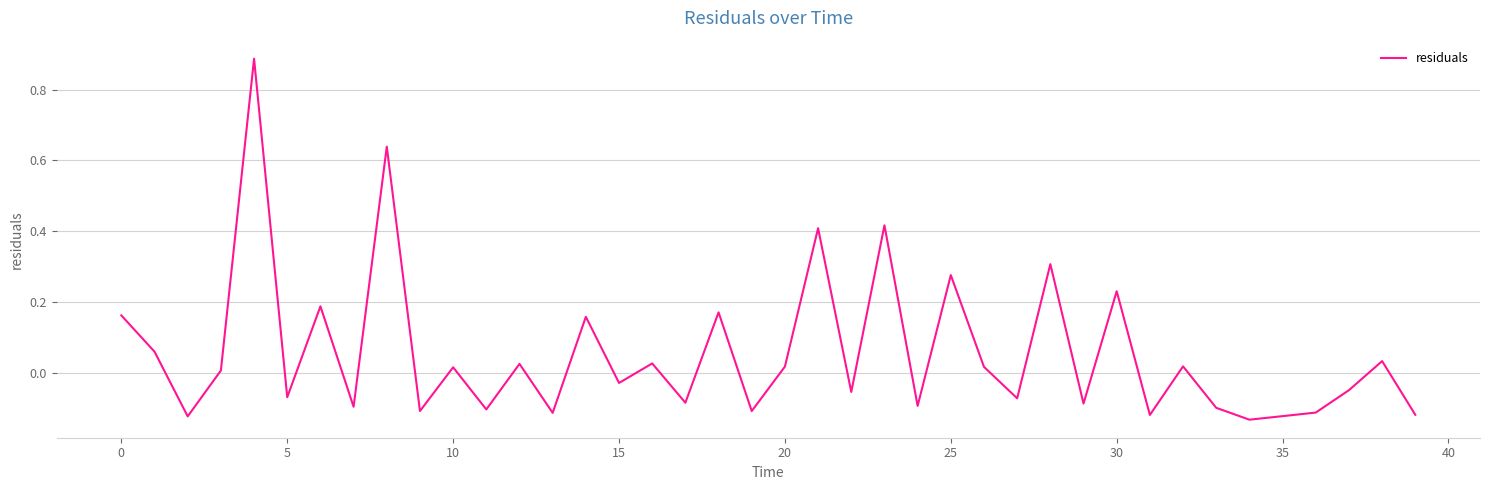

Does the chart have visible grid lines?

Yes